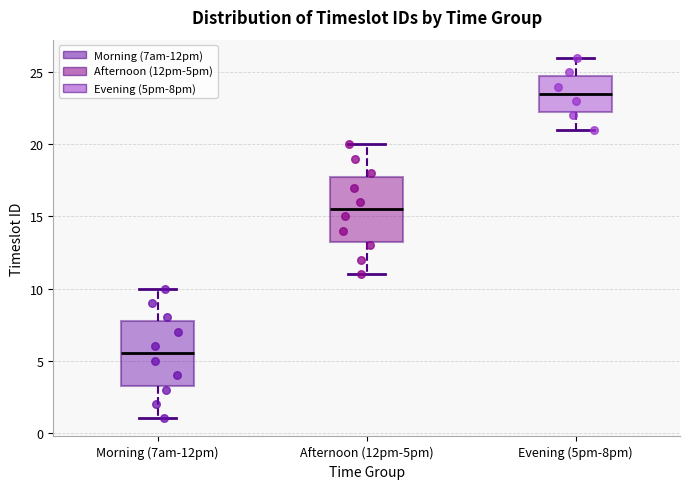

Reading left to right, read every box against the y-axis: the position of its median line, the range the box covers, and the ends of its whiskers. The values are not printed on the chart, so give them approximately, as read against the axis.

Morning (7am-12pm): median 5.5, box 3.5 to 8.0, whiskers 1.0 to 10.0
Afternoon (12pm-5pm): median 15.5, box 13.5 to 18.0, whiskers 11.0 to 20.0
Evening (5pm-8pm): median 23.5, box 22.5 to 25.0, whiskers 21.0 to 26.0